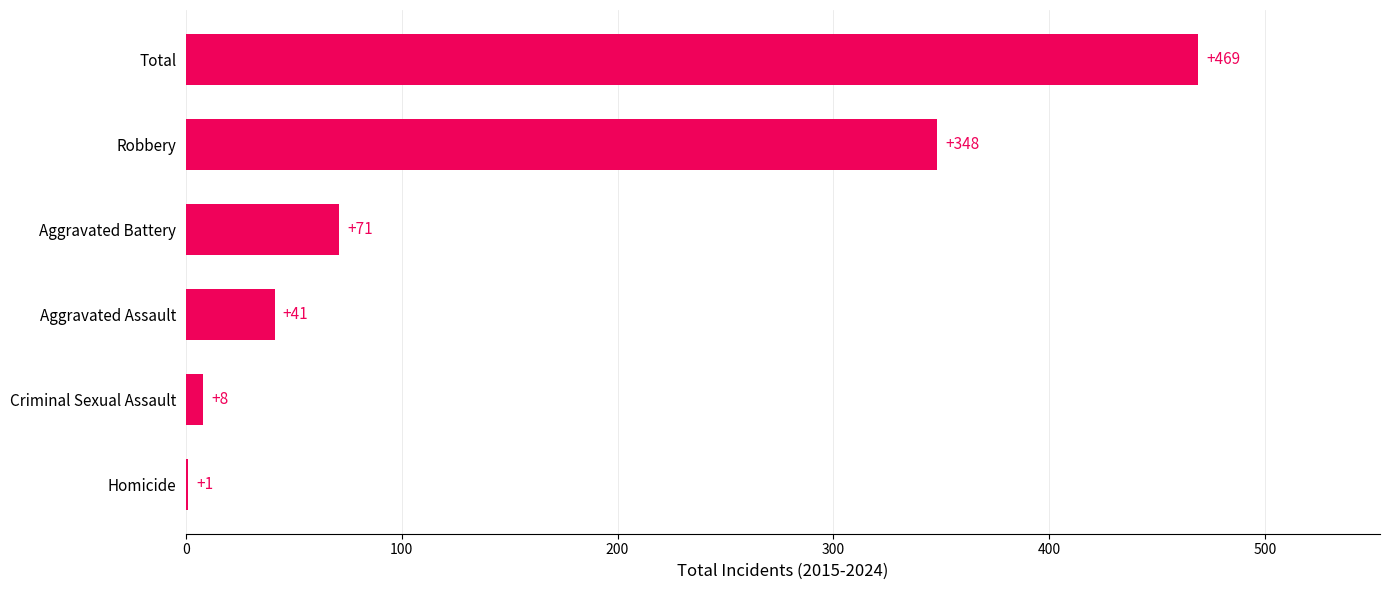

What is the maximum value shown in the chart?

469